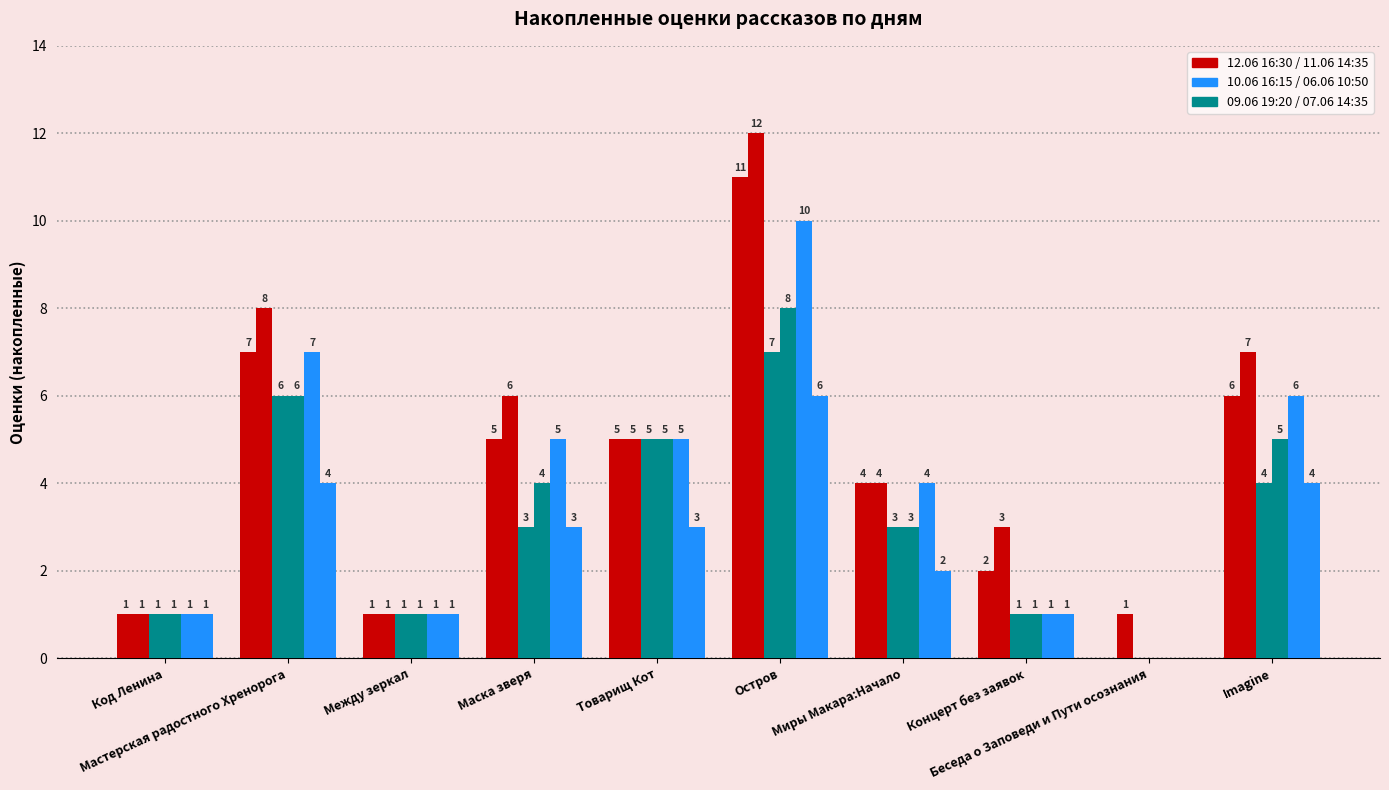

How many distinct data groups are displayed?

6